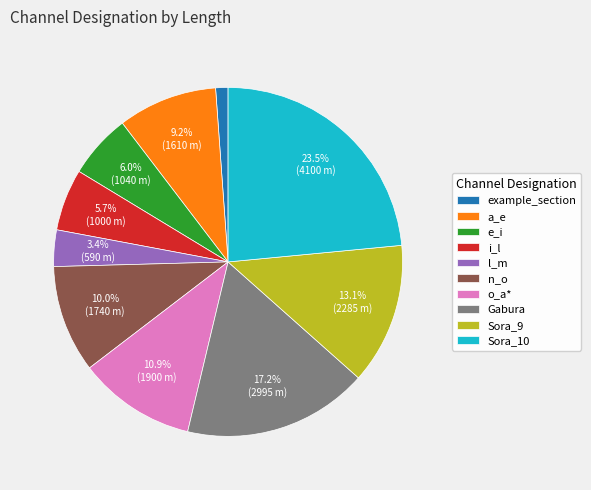

What percentage do o_a* and Sora_9 together represent?

24.0%